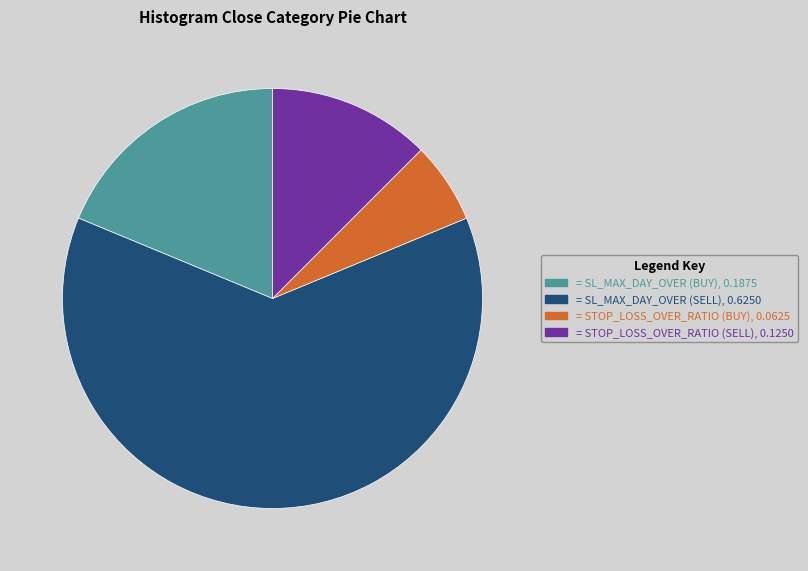

Is there any slice that represents more than half of the pie?

Yes